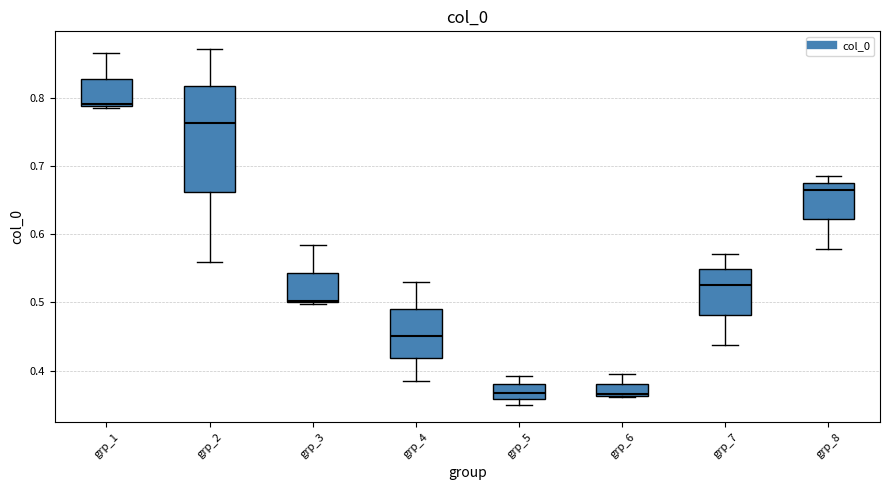

Where is the lower edge of the box for grp_7 on the y-axis? The values are not printed on the chart, so give them approximately, as read against the axis.

0.48